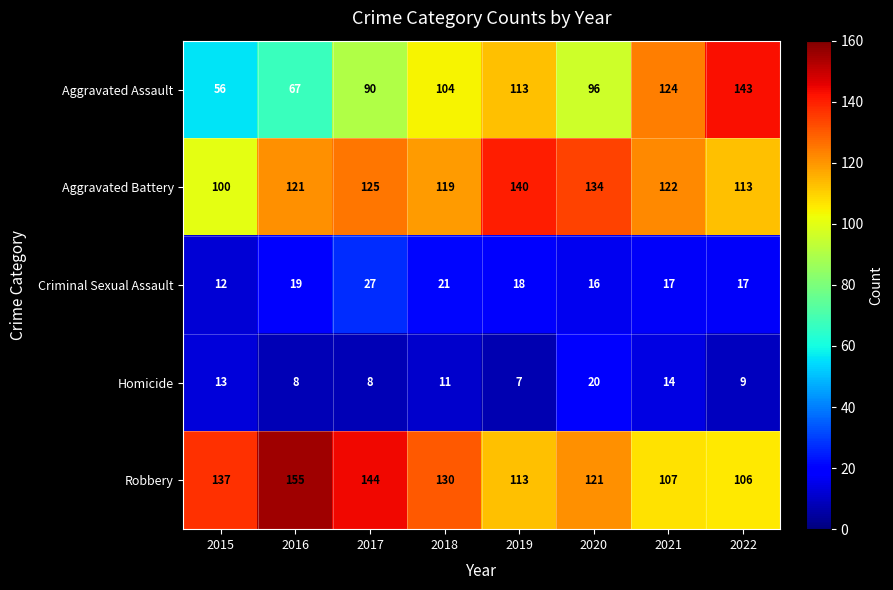

What is the difference between the highest and lowest values at 2022?

134